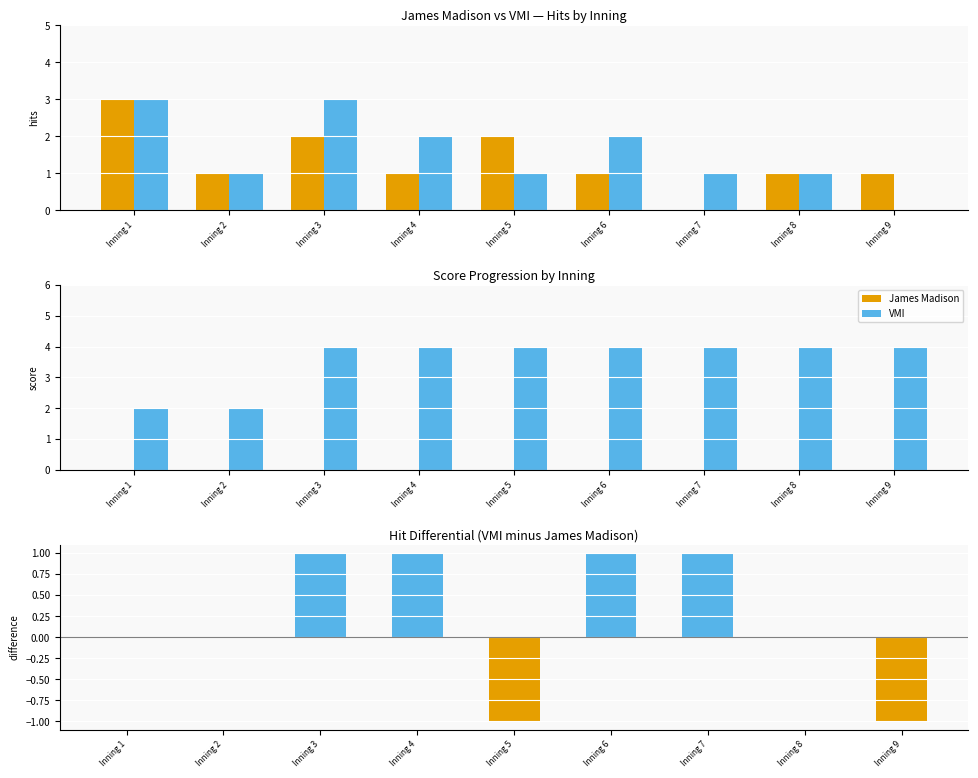

Is it true that VMI equals 4 at Inning 6?

True